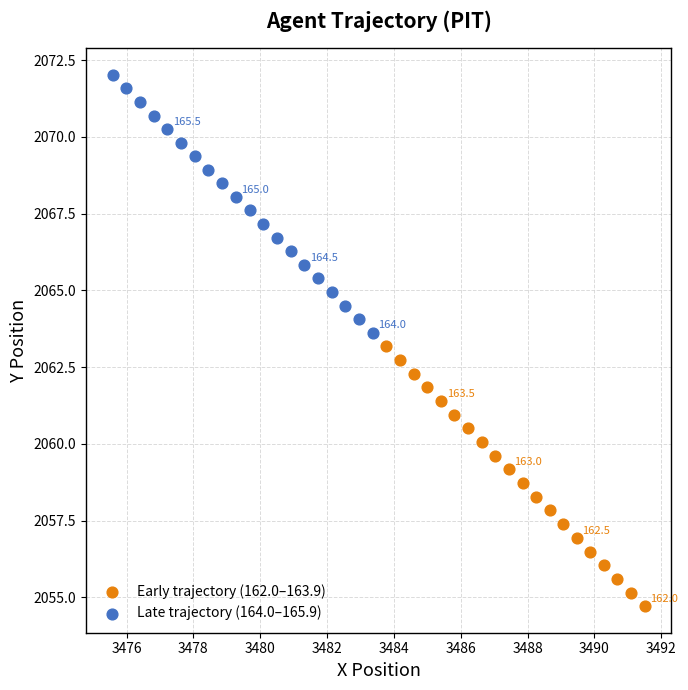

Which series has the largest Y range (max minus min)?

Early trajectory (162.0–163.9)